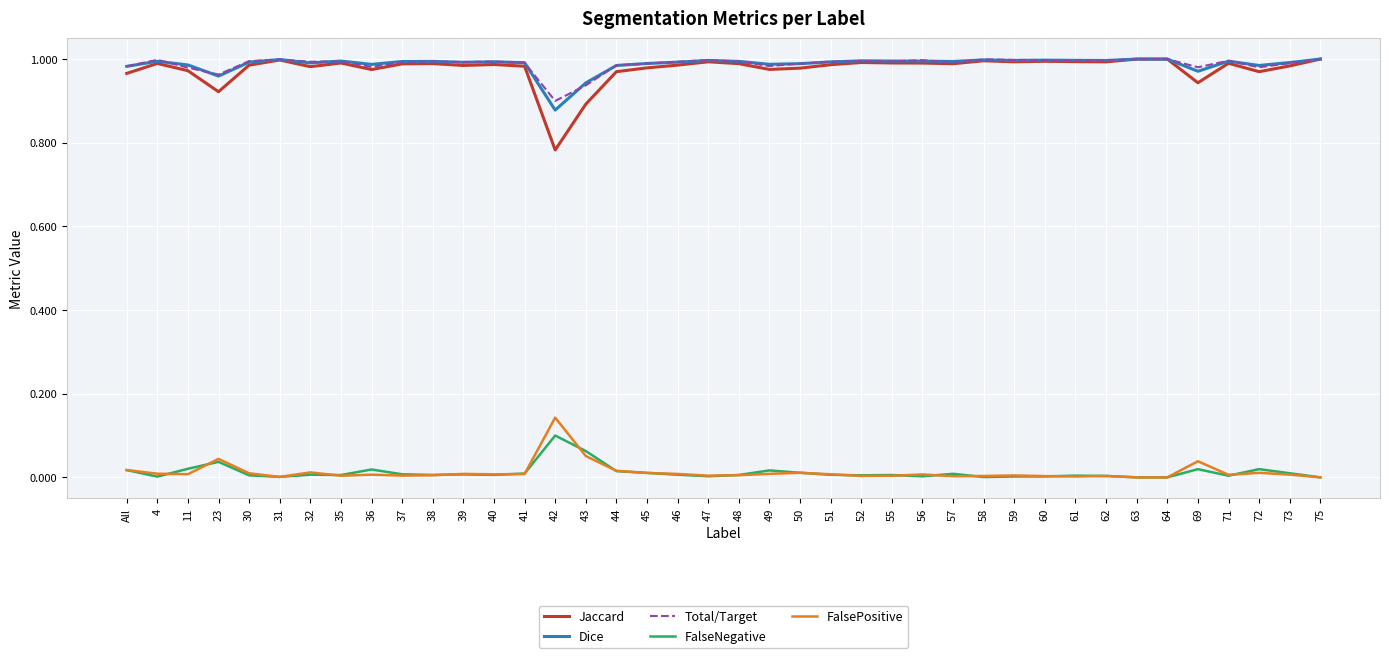

Which series has the largest range (max minus min)?

Jaccard